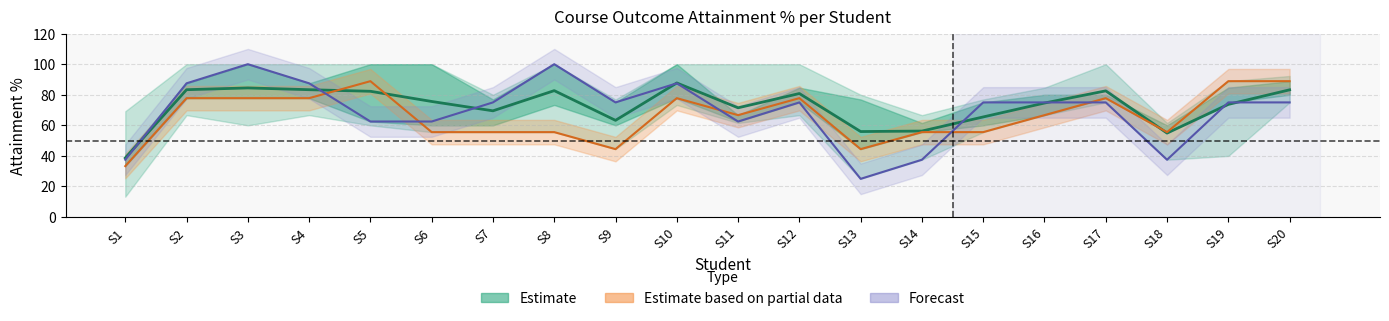

What is the average value?

72.5